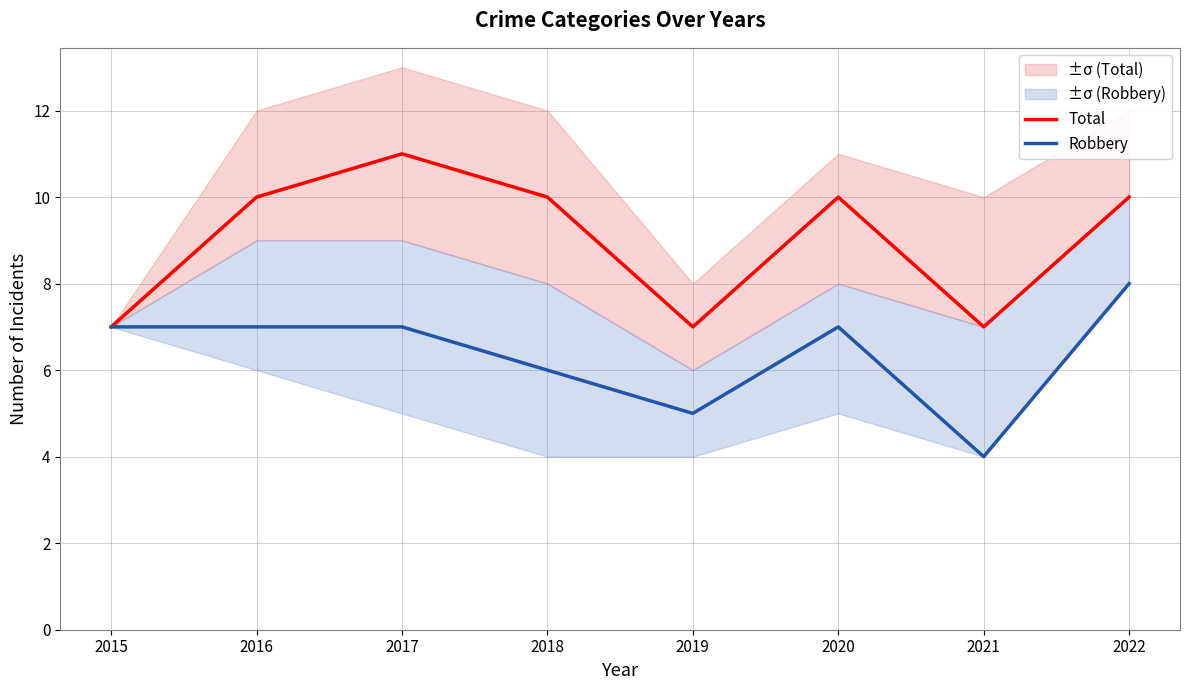

Reading left to right, transcribe all the data shown in this chart.

Total: 2015=7	2016=10	2017=11	2018=10	2019=7	2020=10	2021=7	2022=10
Robbery: 2015=7	2016=7	2017=7	2018=6	2019=5	2020=7	2021=4	2022=8